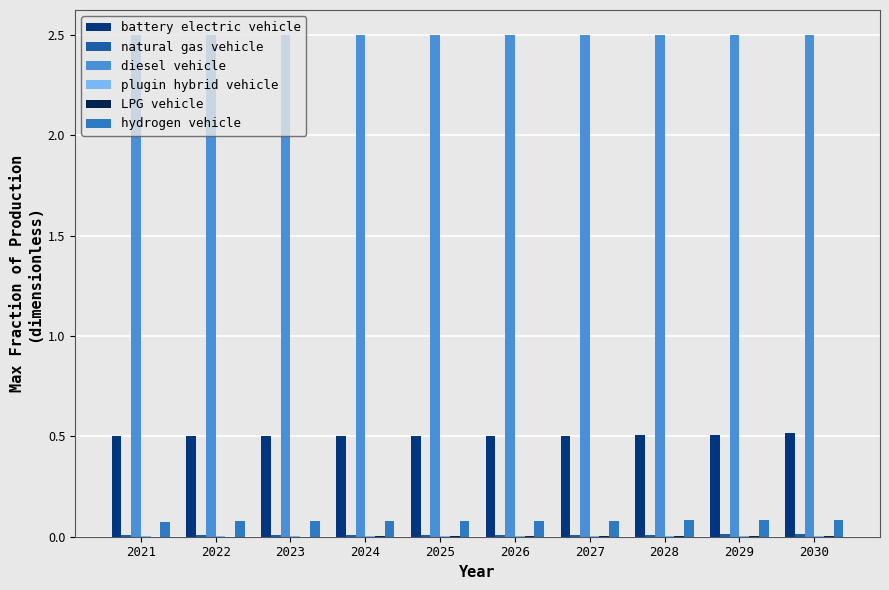

Are the bars horizontal?

No